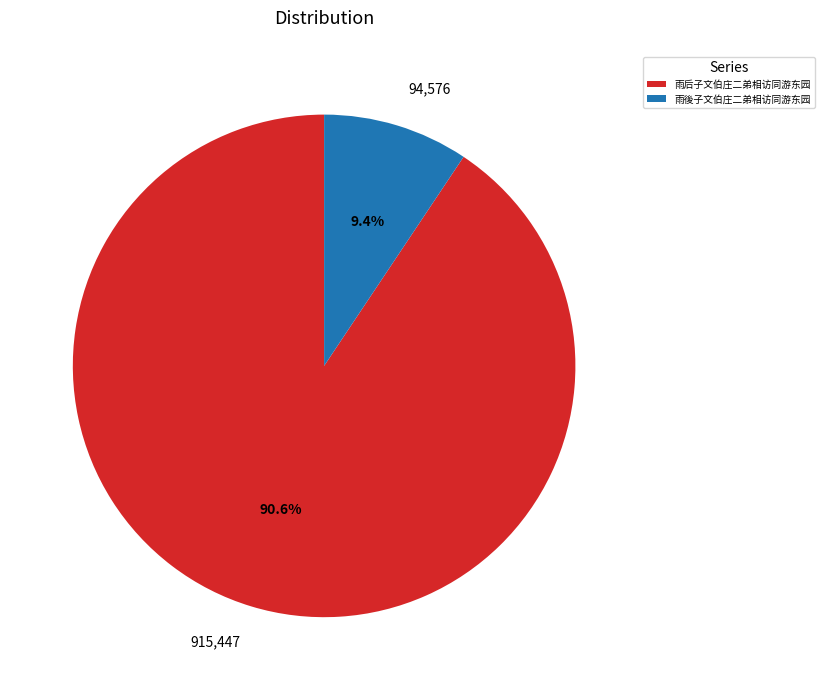

To the nearest percent, what is the average slice percentage?

50%